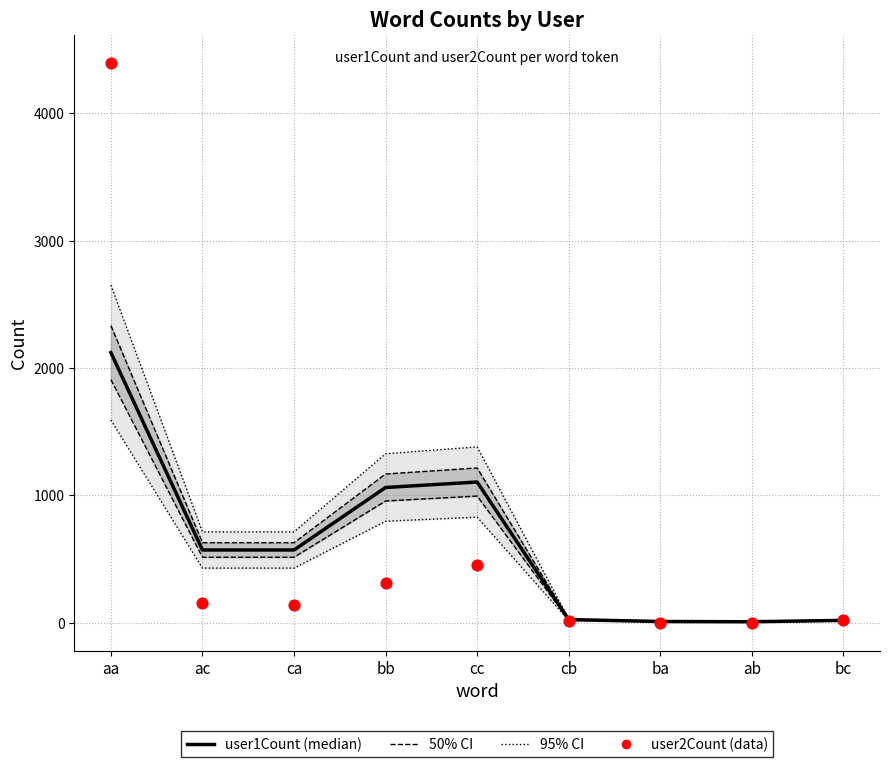

What is the total value across all series at aa?

6519